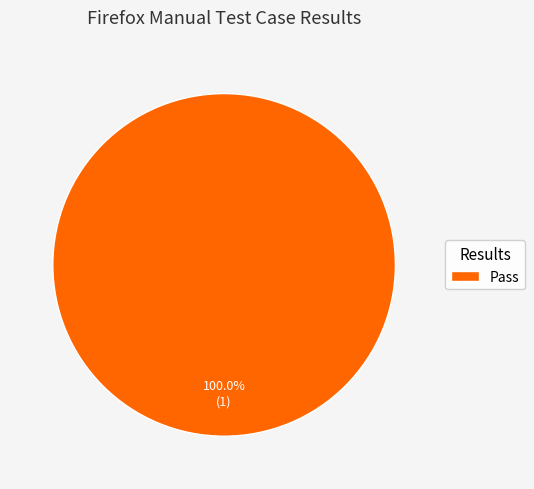

Rank the categories by value from highest to lowest.

Pass